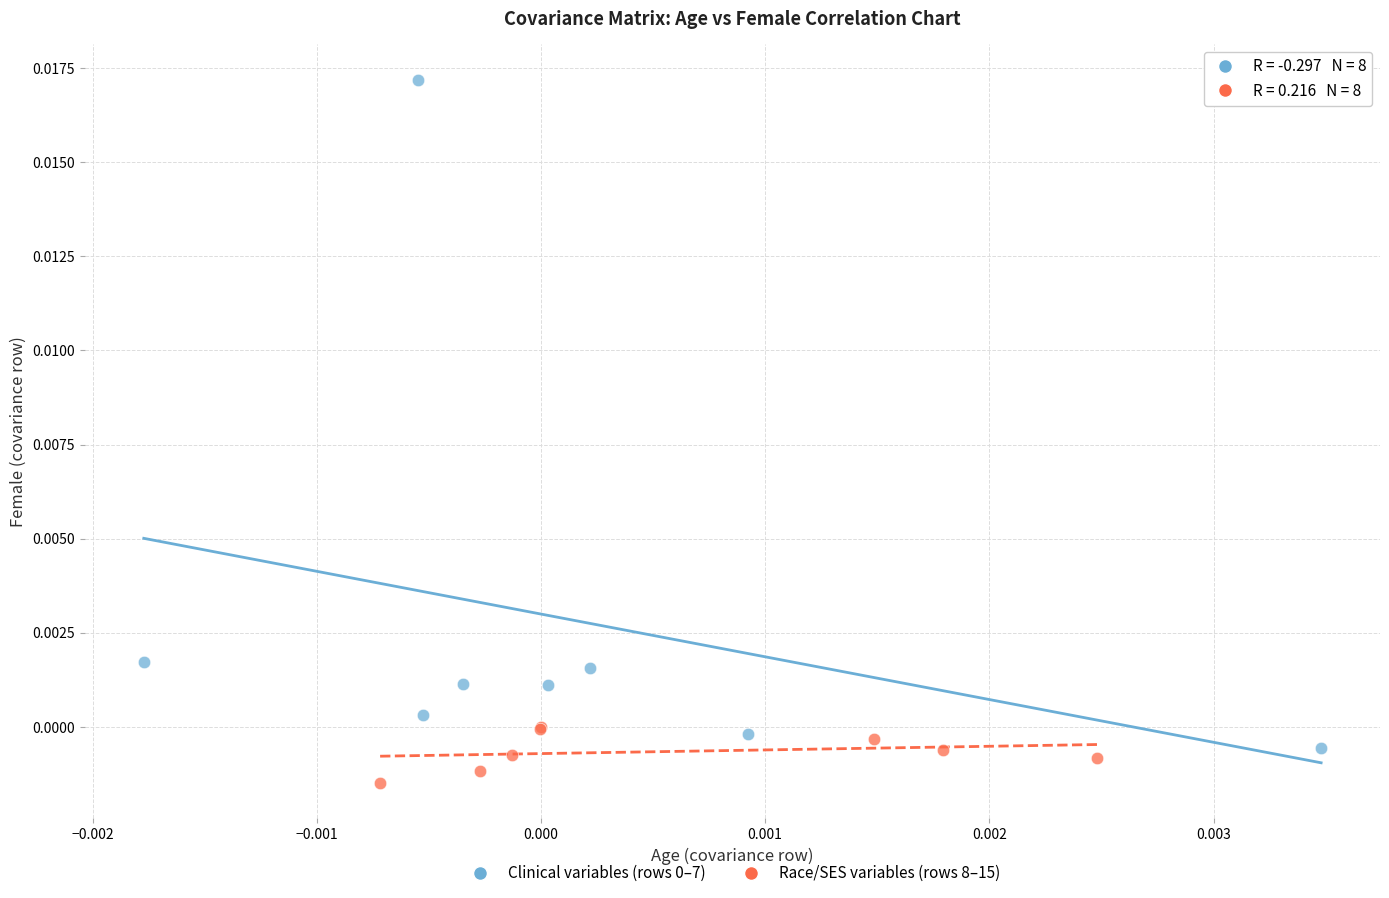

Which series contains the lowest Y value?

Race/SES variables (rows 8–15)